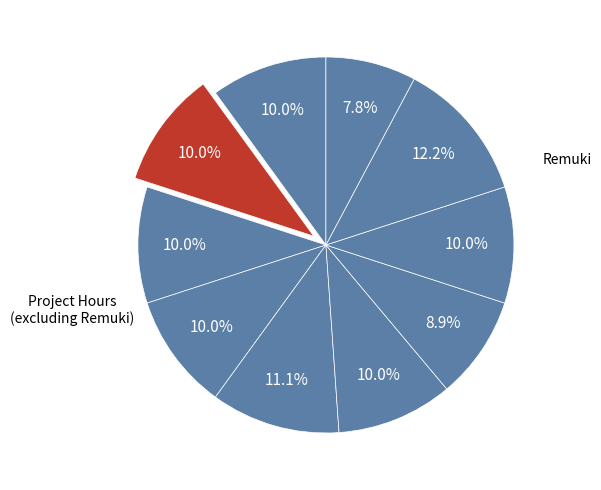

How many slices are in this pie chart?

10